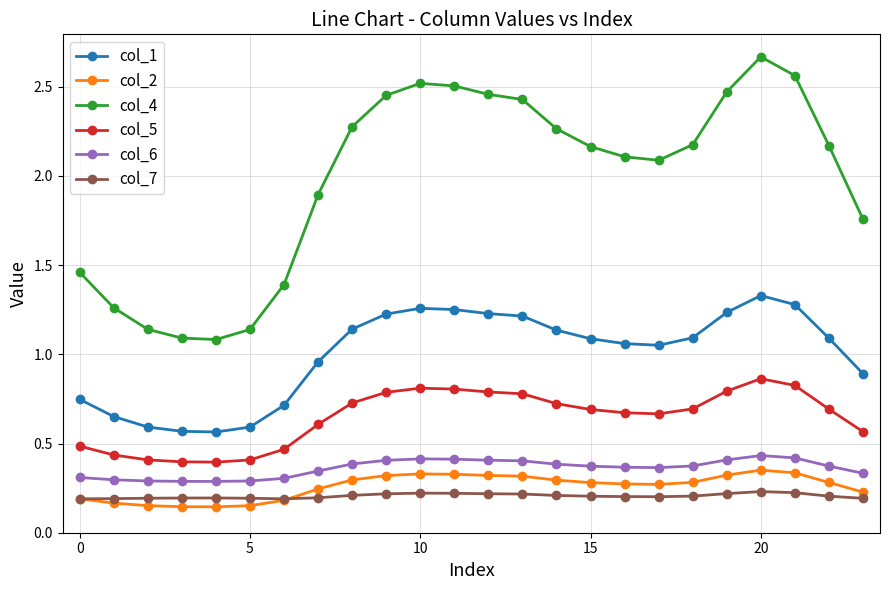

Count the col_6 values in the range 0 to 1.

24